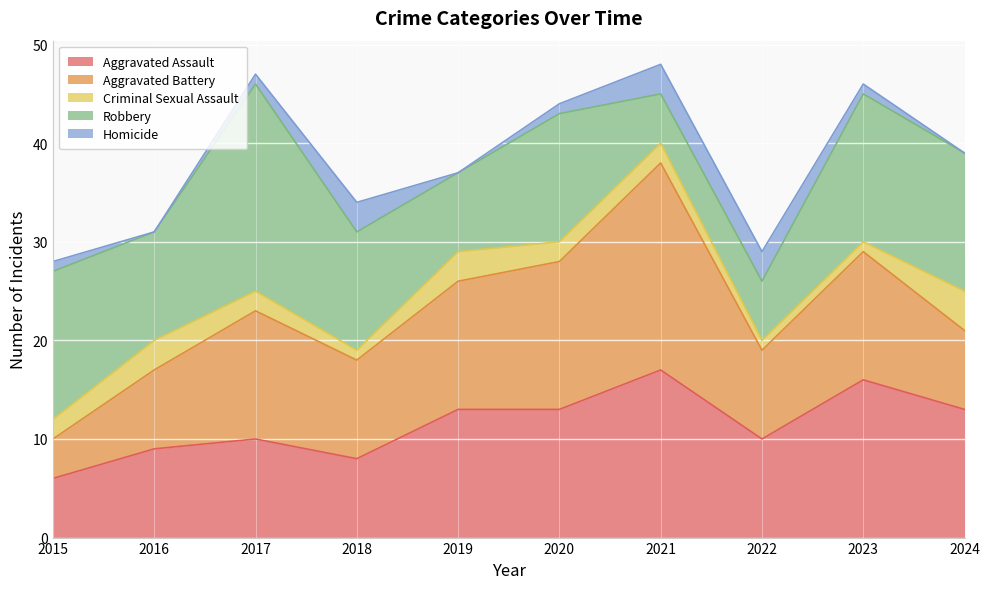

How many lines are shown in the chart?

5